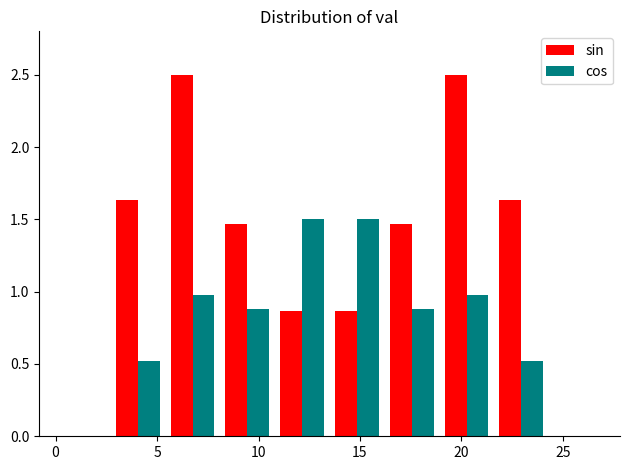

Reading left to right, transcribe this chart: for each range on the x-axis, give the height of each series' bar. Neither the bar edges nor the heights are printed on the chart, so give them approximately, as read against the axes.

0.0 to 2.7: sin=under 0.05	cos=under 0.05
2.7 to 5.4: sin=1.65	cos=0.50
5.4 to 8.1: sin=2.50	cos=1.00
8.1 to 10.8: sin=1.45	cos=0.90
10.8 to 13.5: sin=0.85	cos=1.50
13.5 to 16.2: sin=0.85	cos=1.50
16.2 to 18.9: sin=1.45	cos=0.90
18.9 to 21.6: sin=2.50	cos=1.00
21.6 to 24.3: sin=1.65	cos=0.50
24.3 to 27.0: sin=under 0.05	cos=under 0.05